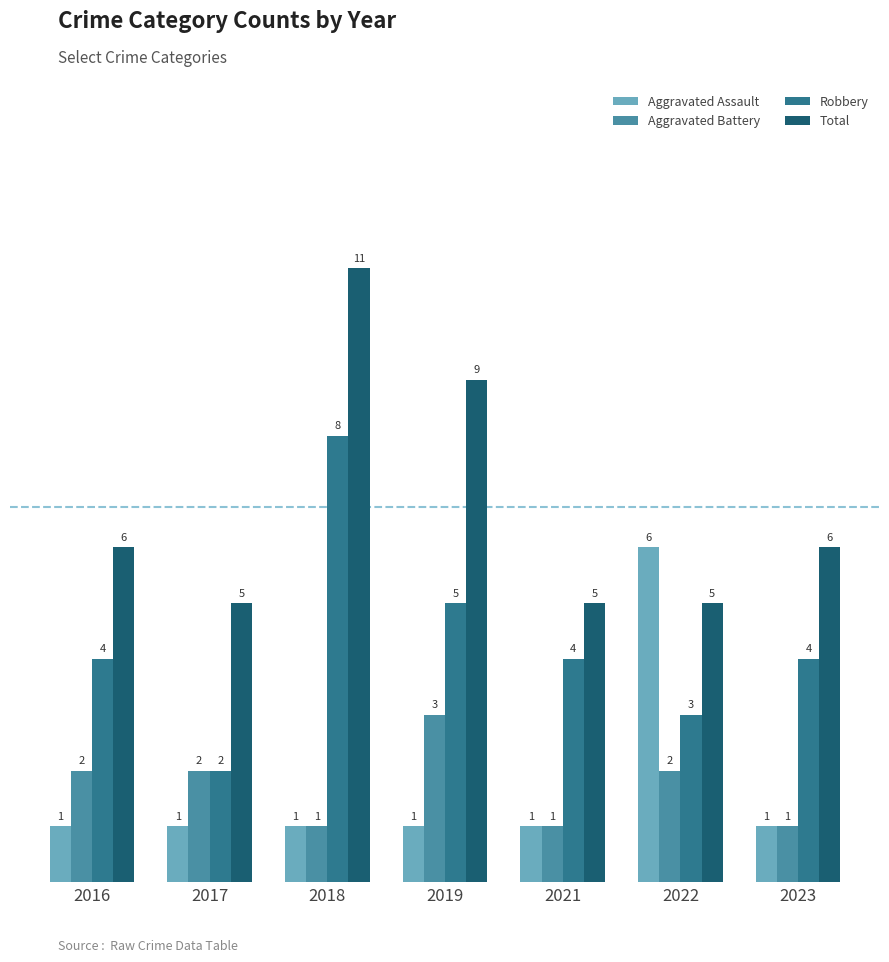

What is the approximate value of Robbery at 2018?

8